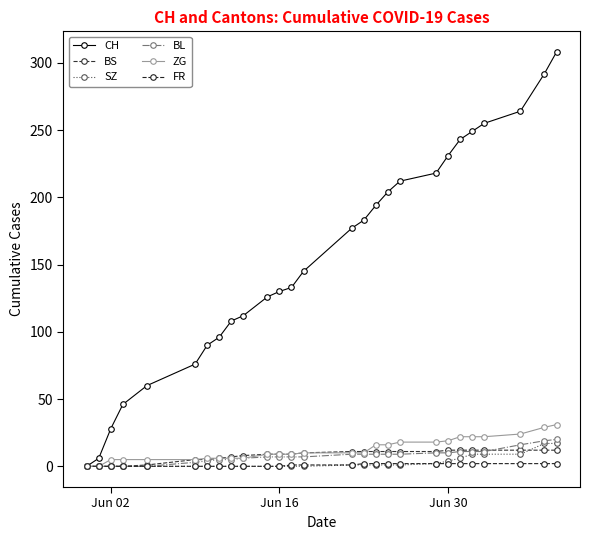

What are all the series names shown in the legend?

CH, BS, SZ, BL, ZG, FR